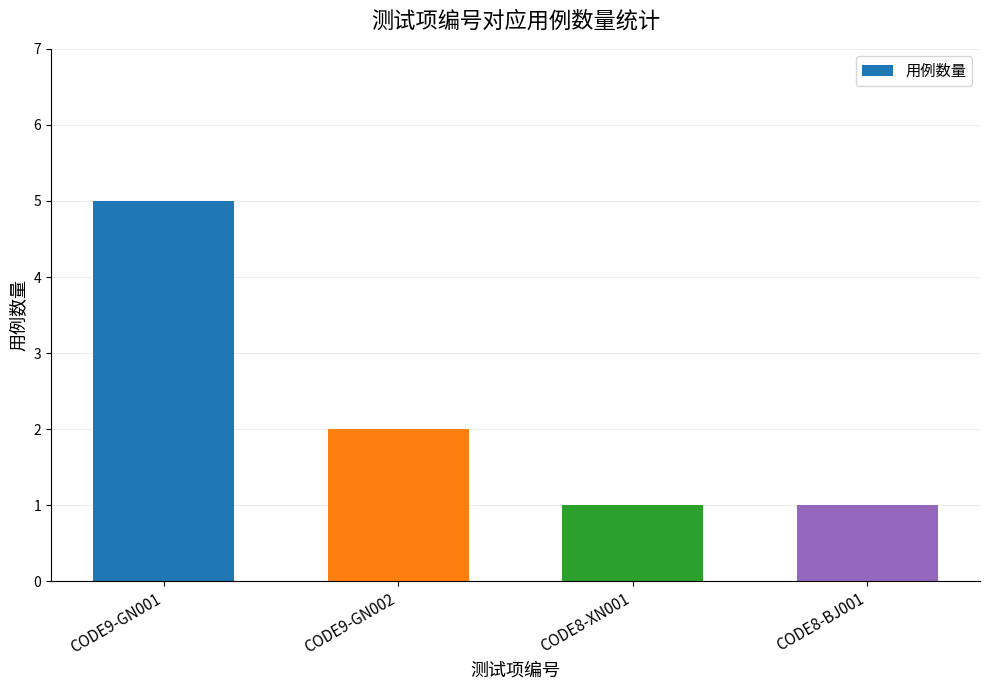

At which label is the value closest to 3?

CODE9-GN002